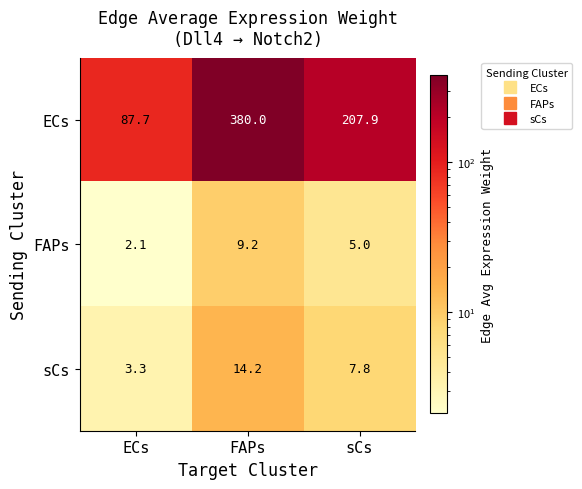

Is it true that sCs equals 7.3 at FAPs?

False